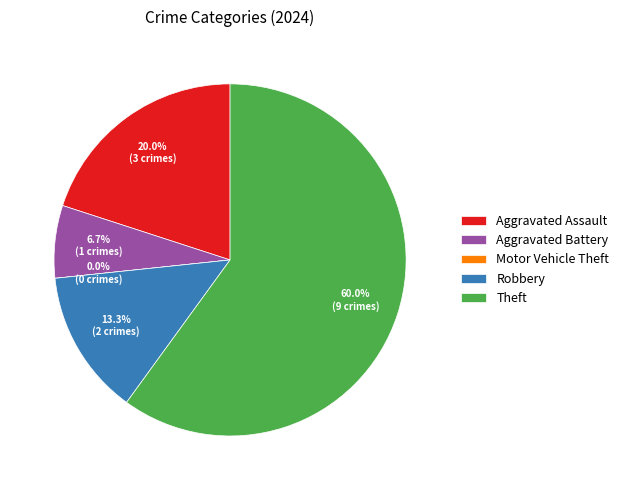

What portion of the pie excludes Robbery?

86.7%